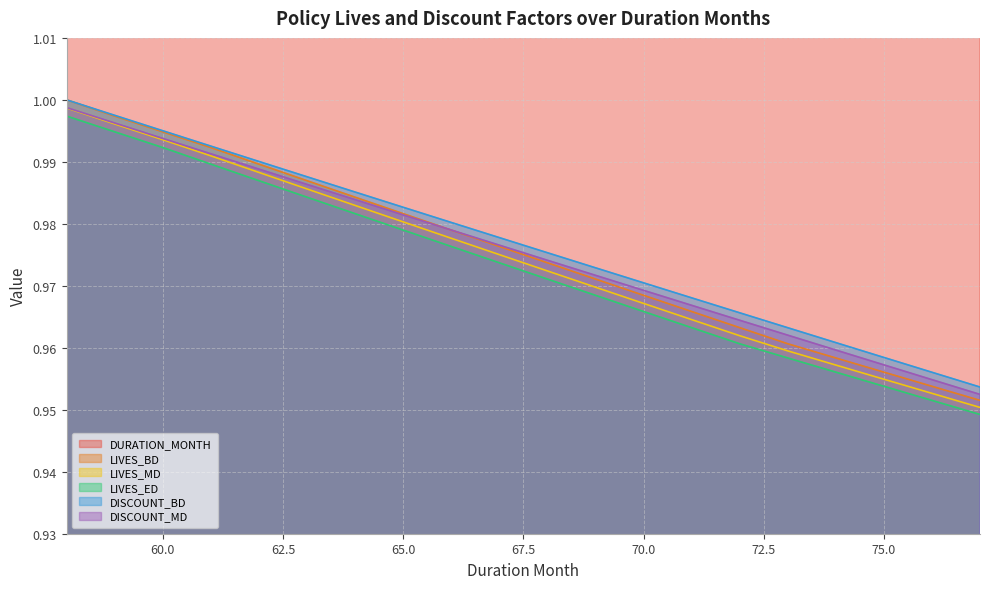

What is the total value across all series at 59?

64.0